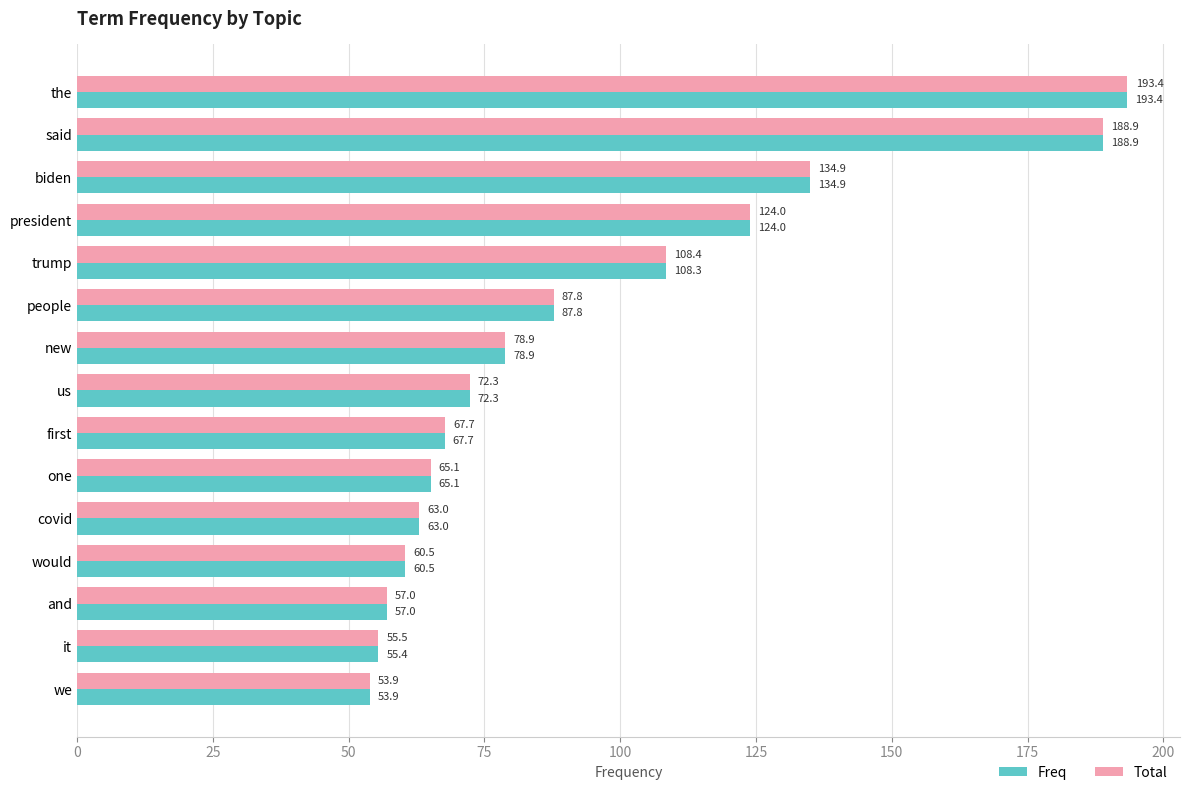

The value of Freq at first is 39.2. True or false?

False